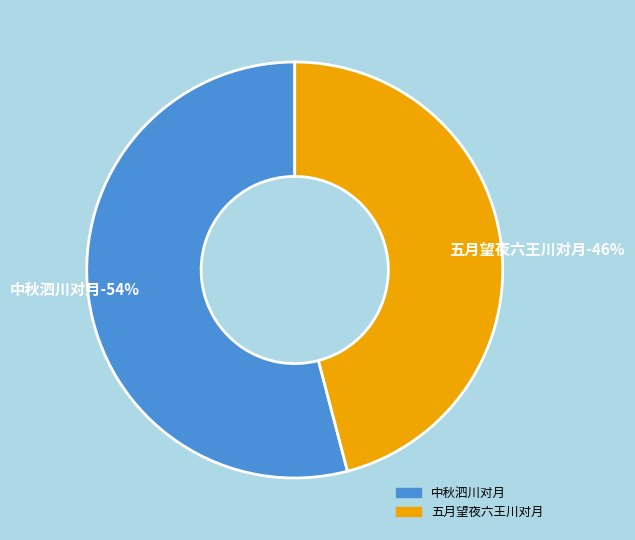

To the nearest percent, what is the combined percentage of 中秋泗川对月 and 五月望夜六王川对月?

100%